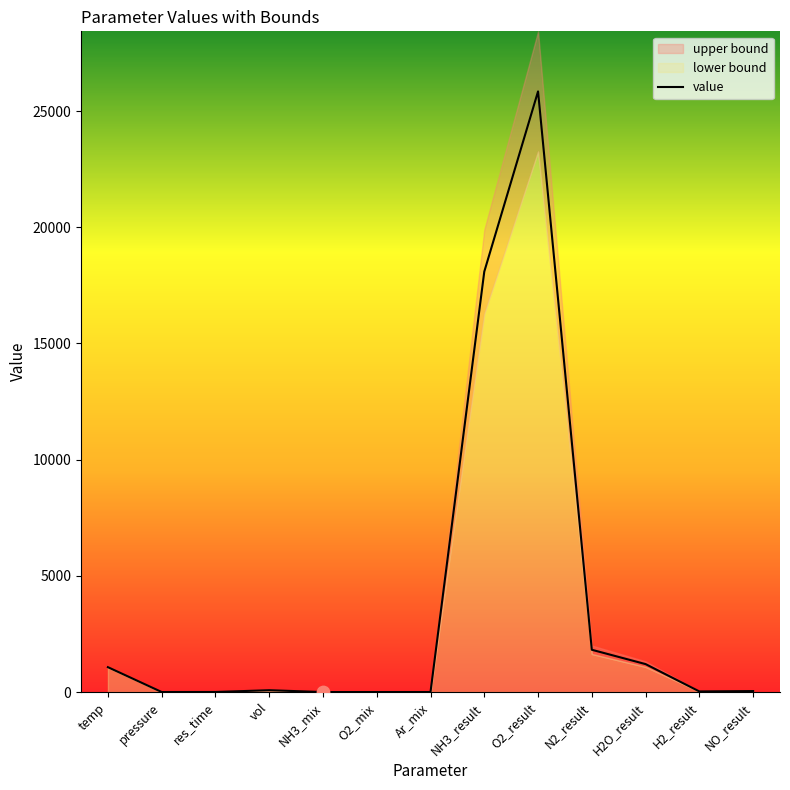

What is the change in value from pressure to H2_result?

+24.6